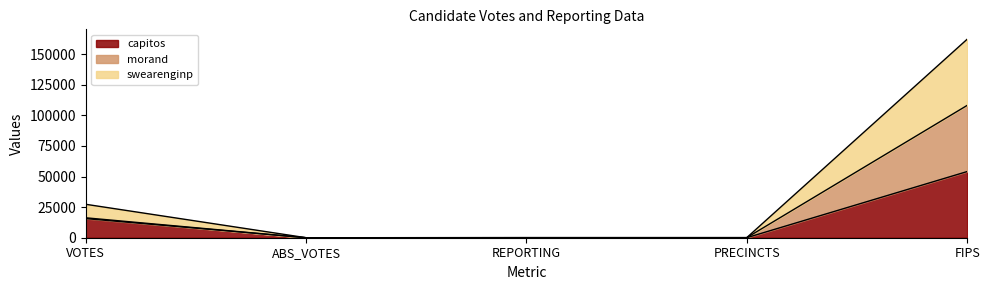

How many positive values does the morand series have?

4